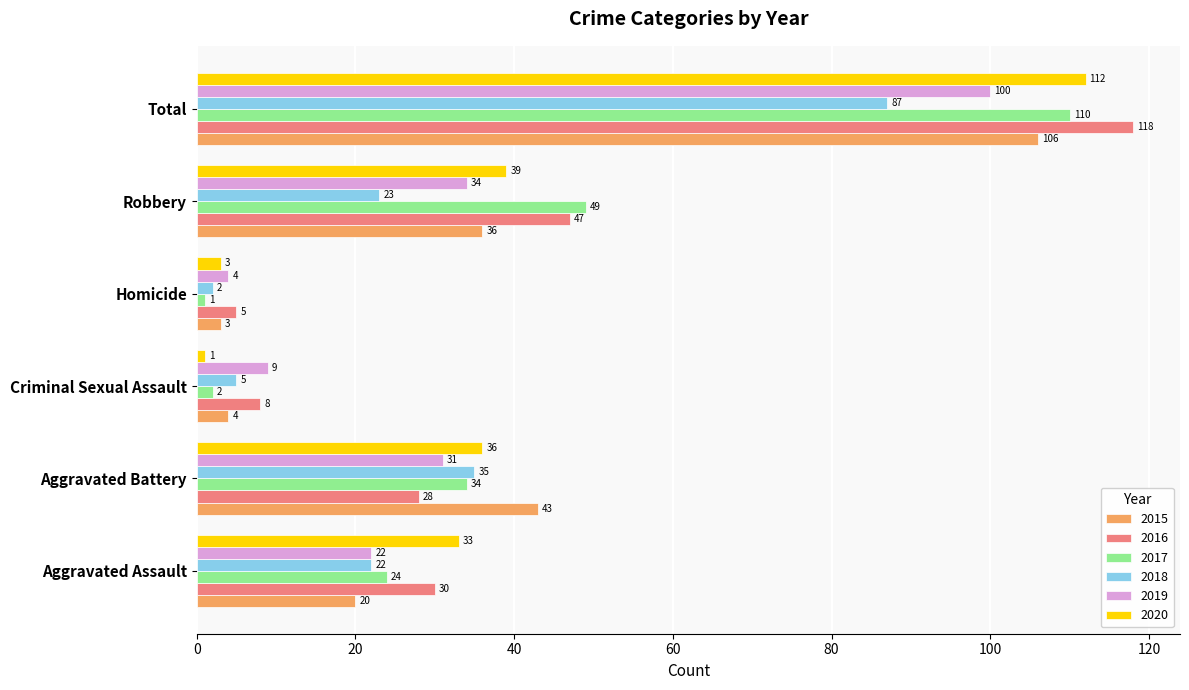

What is the lowest value of the 2016 series?

5